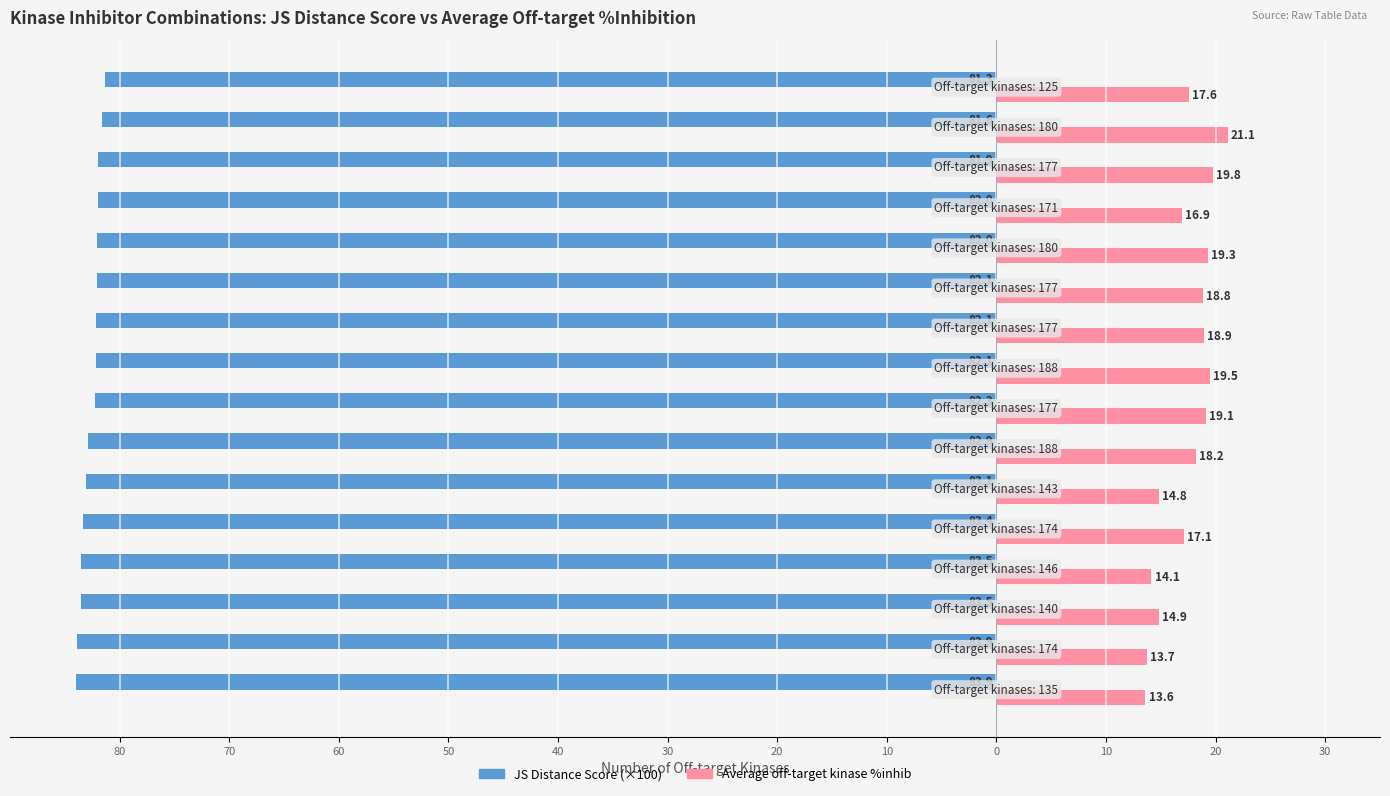

What is the value of the Average off-target kinase %inhib bar at the 1st from the left?

13.6